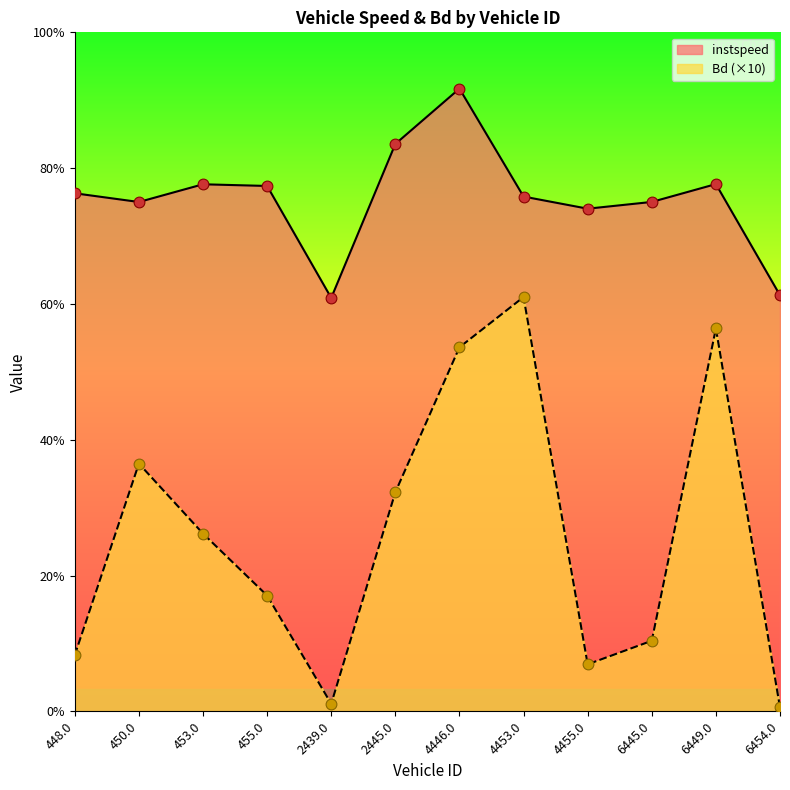

Which series contains the highest Y value?

instspeed